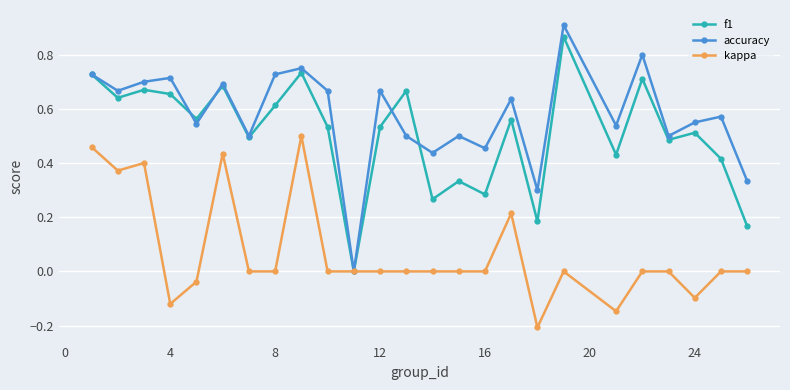

Which series has the largest total across all categories?

accuracy